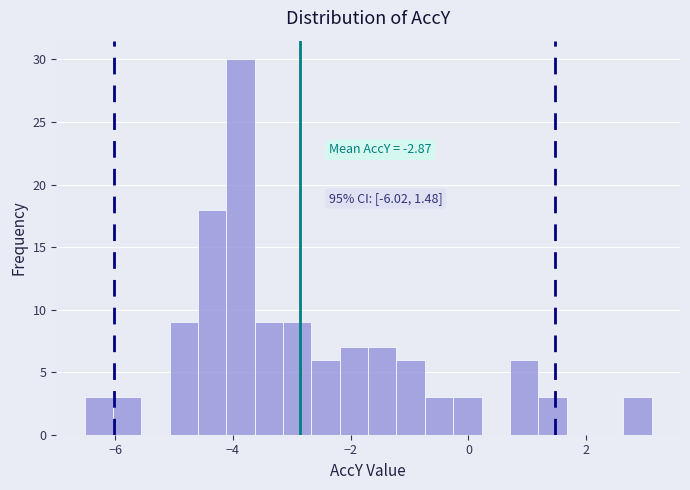

Read against the x-axis, roughly where is the centre of the tallest bar?

-3.8